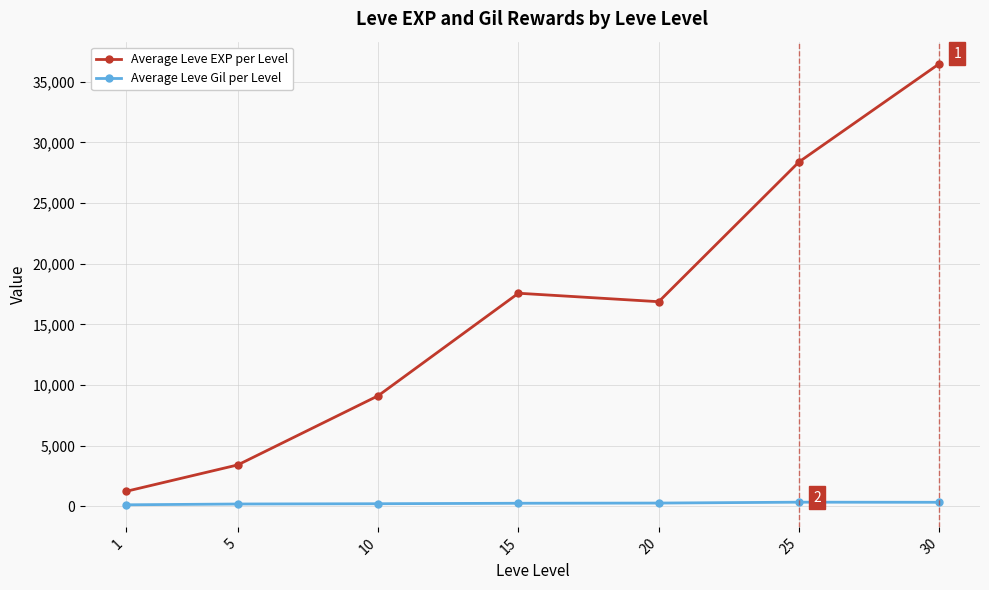

At 15, list the series in order from largest to smallest.

Average Leve EXP per Level, Average Leve Gil per Level